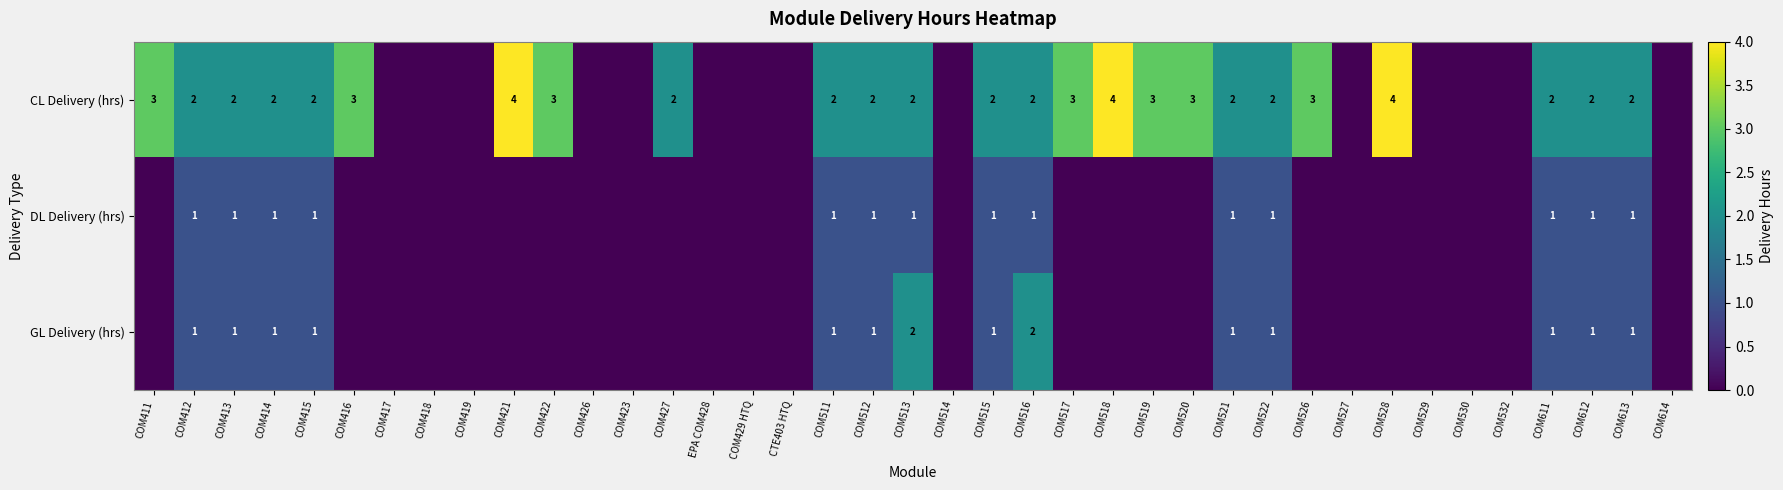

Between COM415 and COM427, which is larger?

COM415